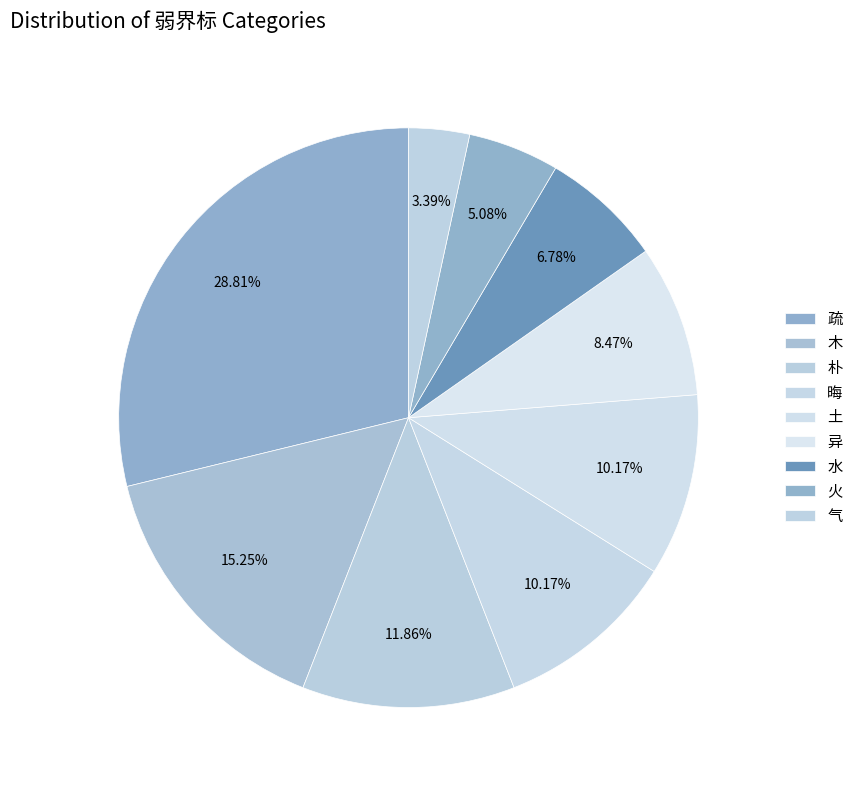

Count the number of slices in the pie.

9